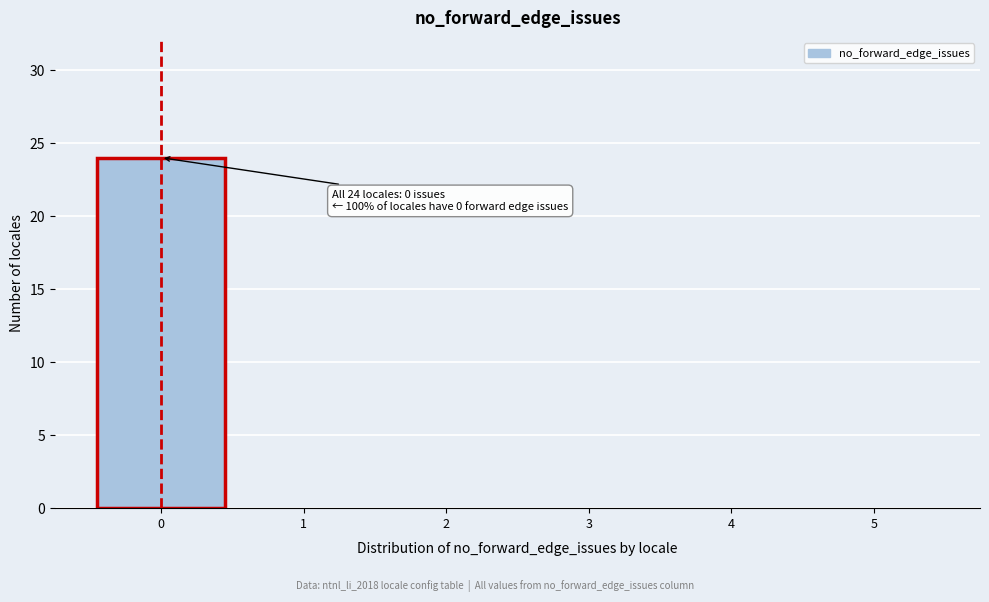

Over which range of the x-axis is the bar tallest?

-0.5 to 0.5